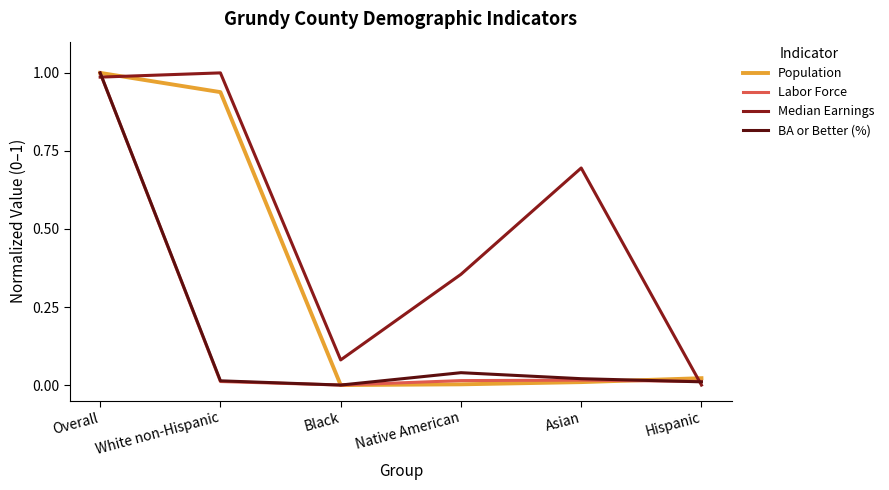

The value of Median Earnings at White non-Hispanic is 1.7. True or false?

False